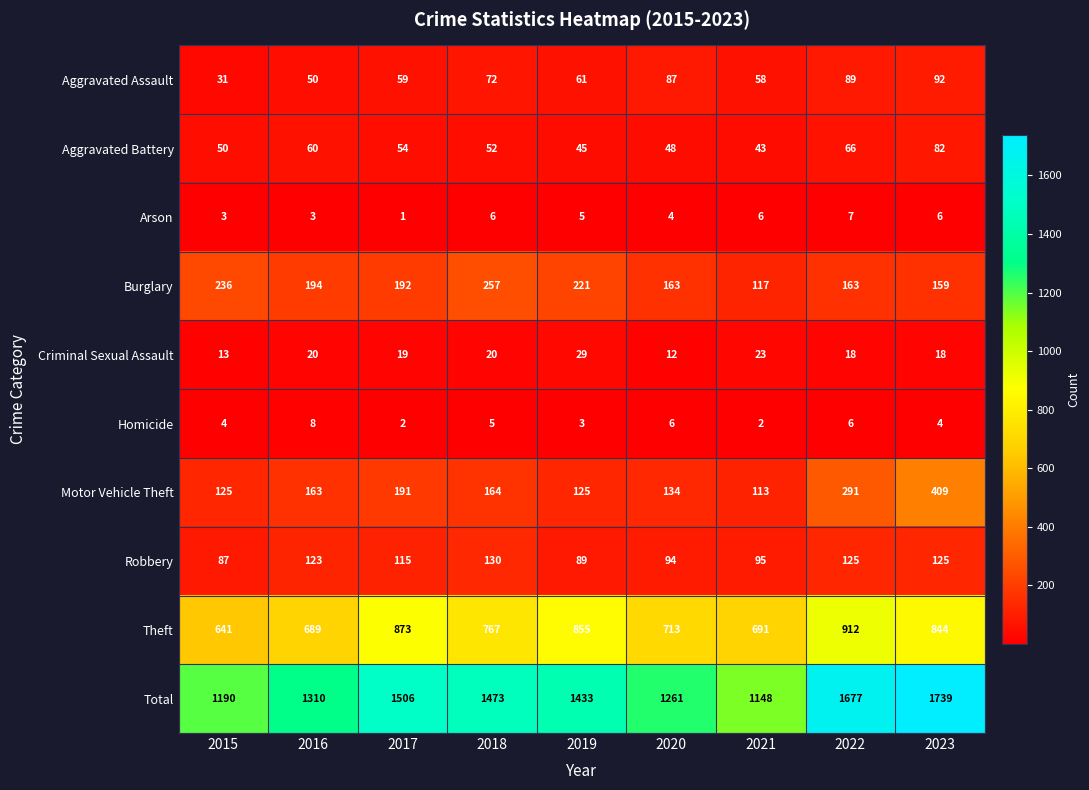

What is the minimum value shown in the chart?

1